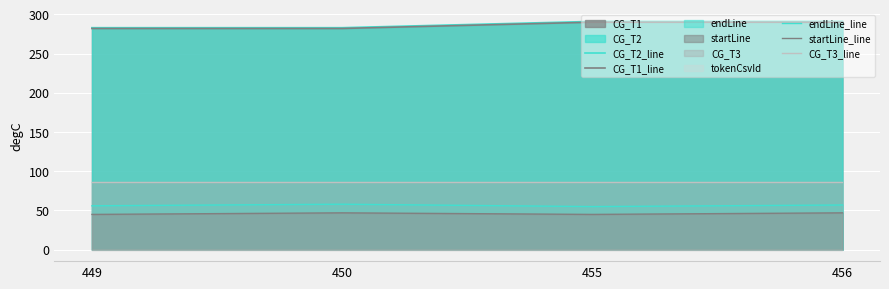

What is the minimum value for endLine_line?

55